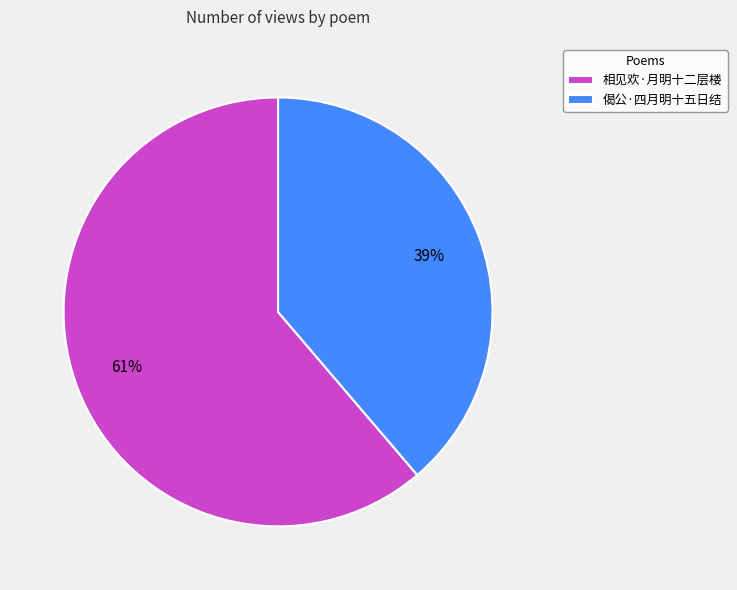

True or false: 相见欢·月明十二层楼 accounts for 49% of the total.

False